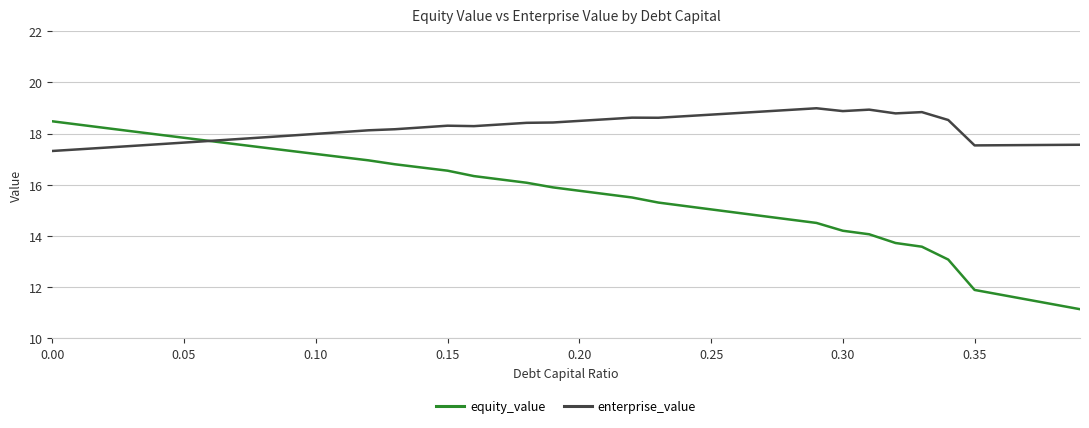

Which series has the widest spread of values?

equity_value